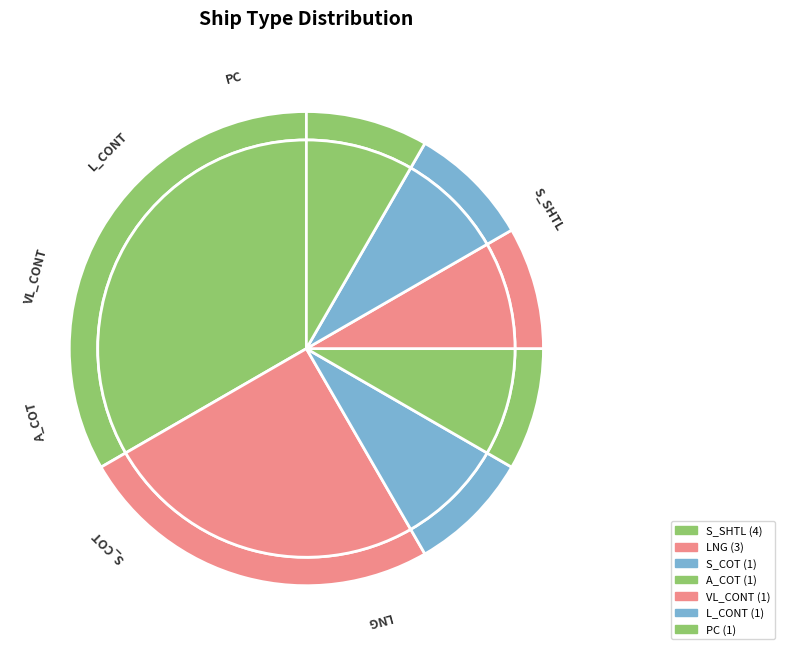

What is the smallest slice in the pie chart?

S_COT